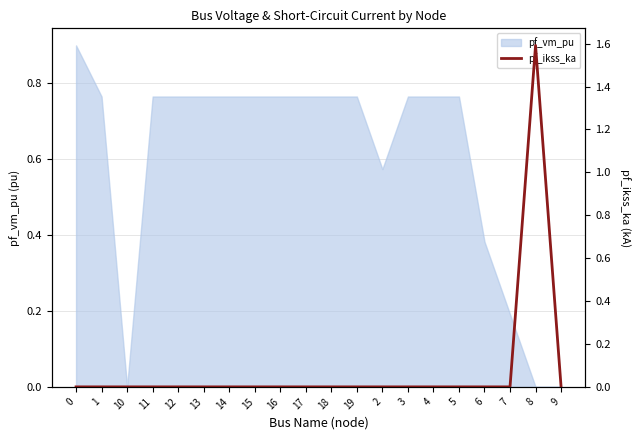

True or false: pf_vm_pu has a value of 0.1 at 6.

False